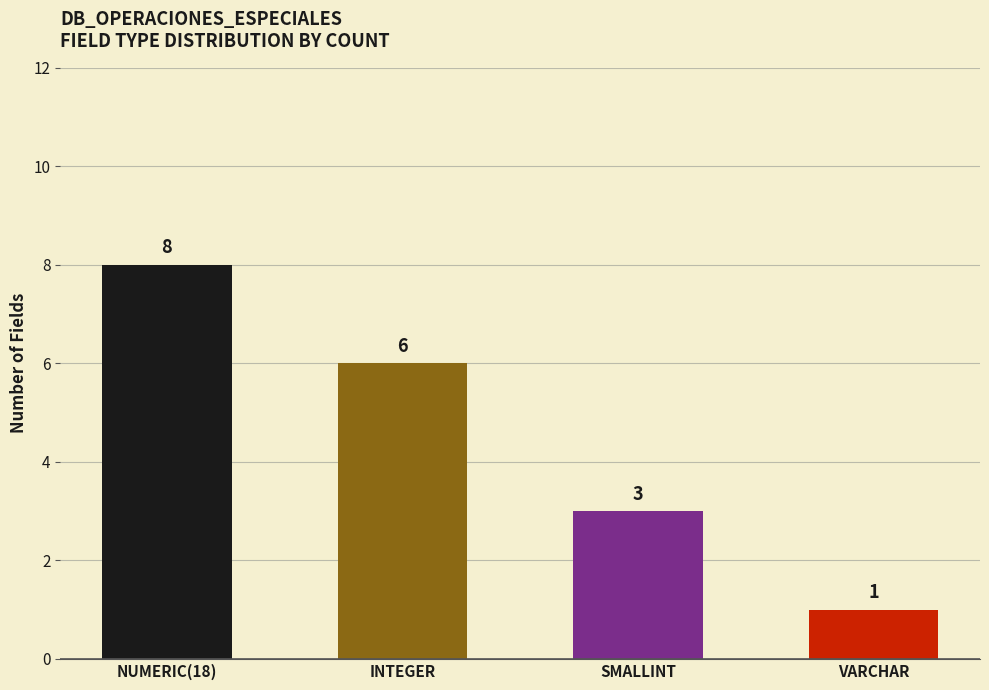

Is it true that the value at INTEGER is 6?

True